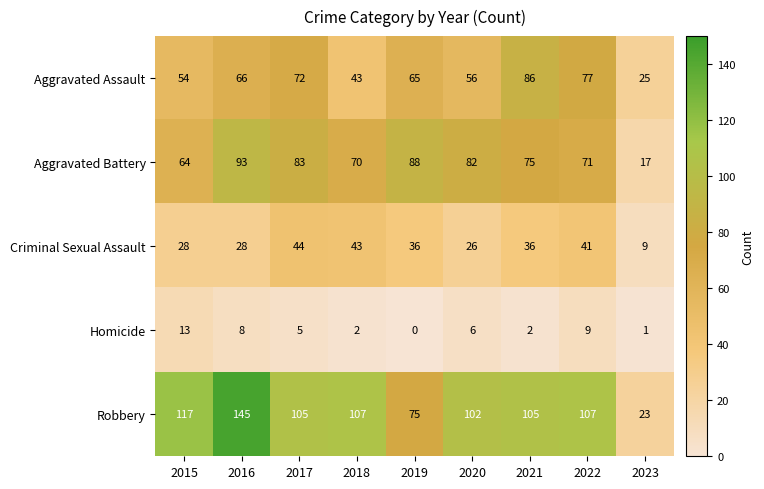

Read the Robbery value at 2019.

75